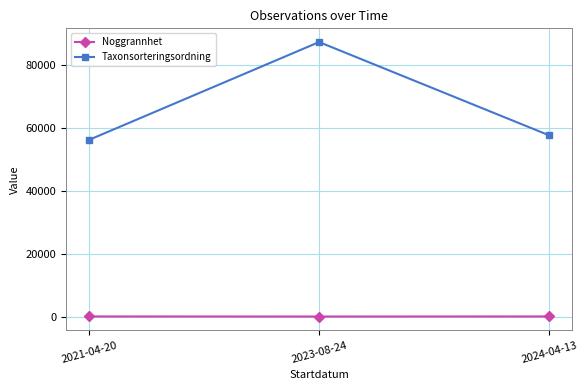

What value does the Taxonsorteringsordning series have at 2021-04-20, to the nearest 100?

56300